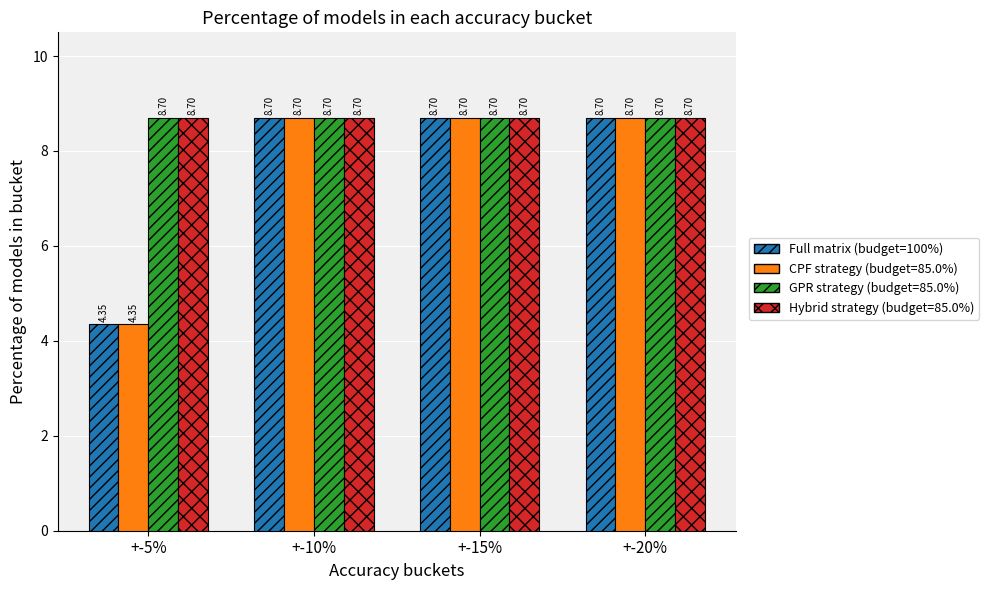

How many series are shown in this chart?

4